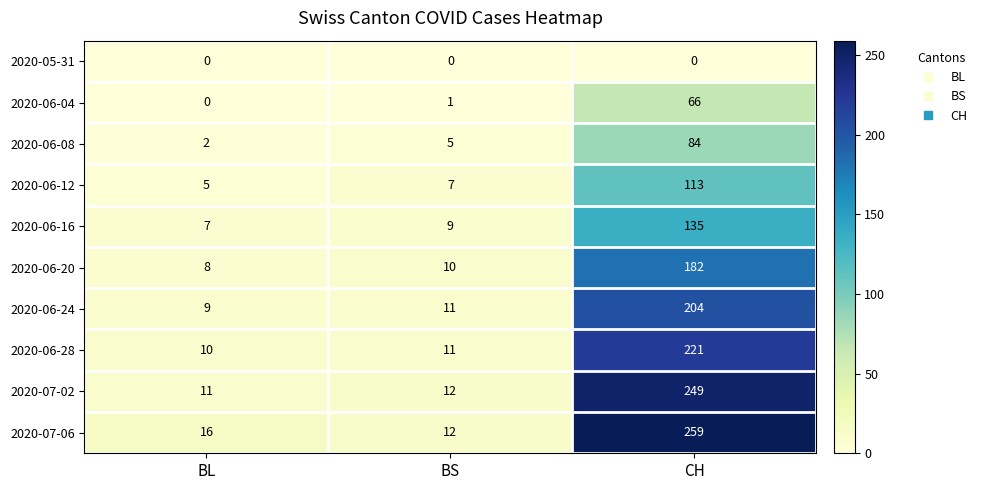

Rank the categories by 2020-06-08 value from highest to lowest.

CH, BS, BL